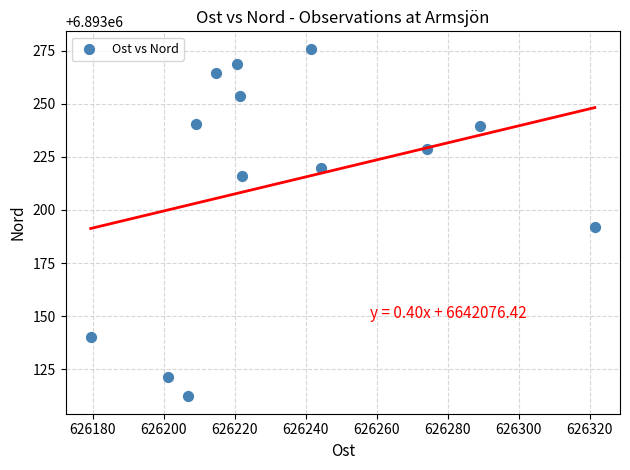

What is the range of Y values (max minus min)?

163.7